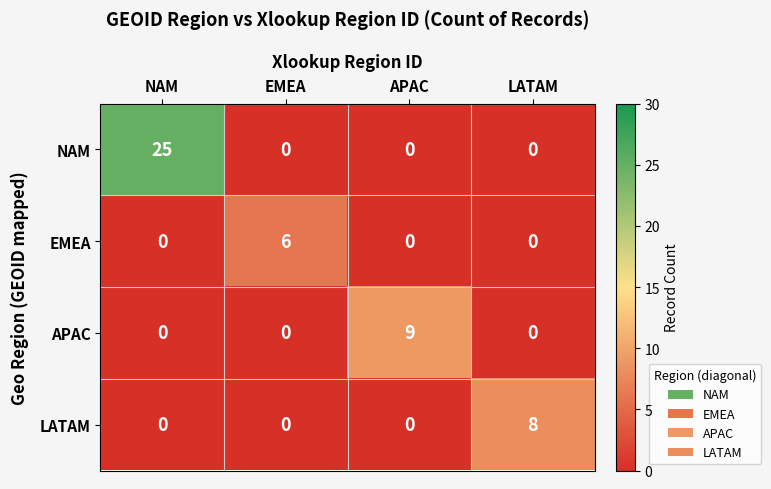

How many APAC values are between 0 and 9?

4